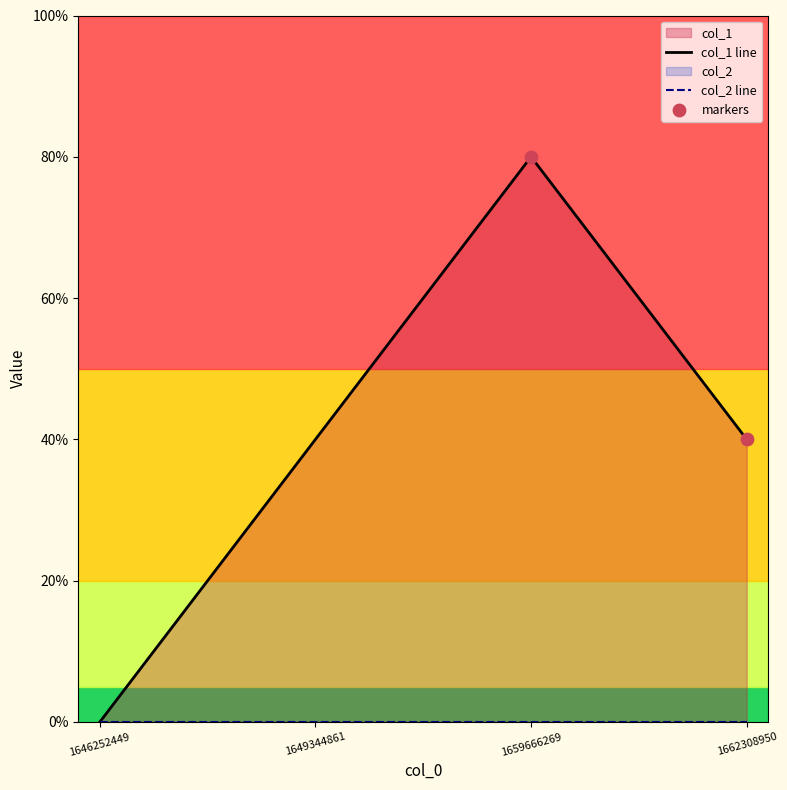

Between 1649344861 and 1659666269, which is larger?

1659666269